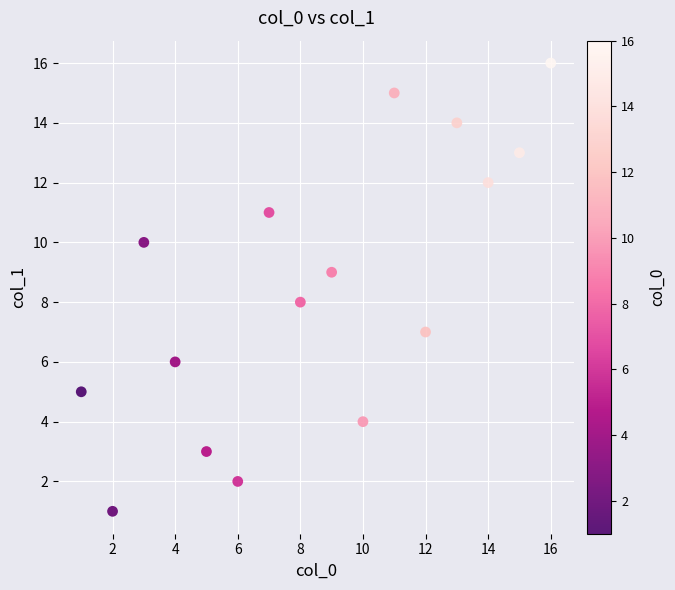

What is the range of Y values (max minus min)?

15